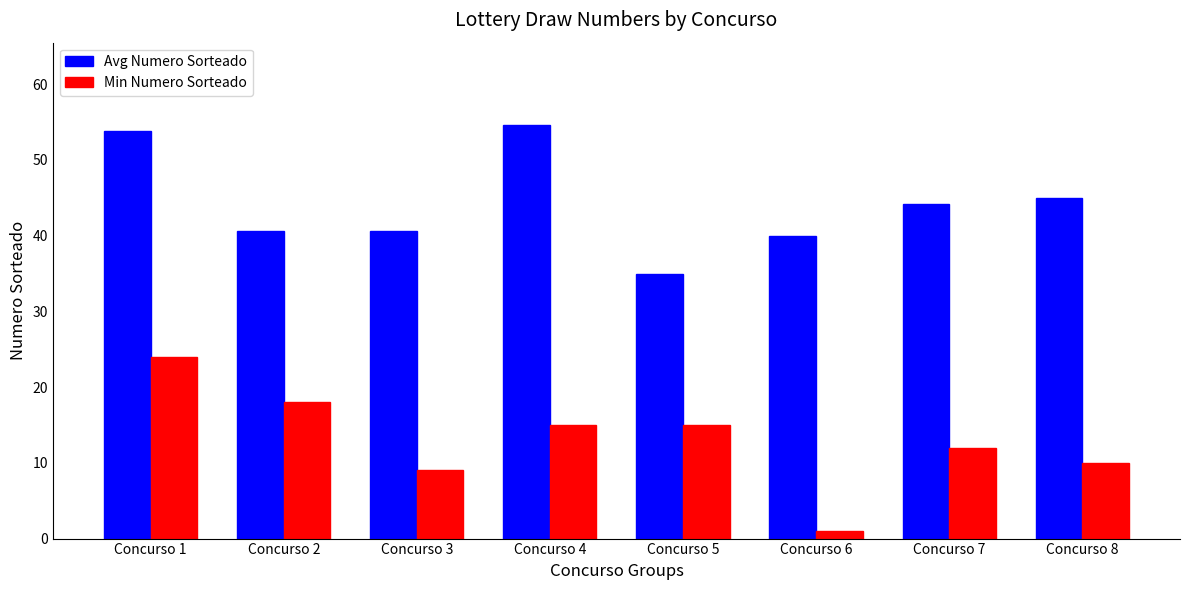

At Concurso 7, list the series in order from largest to smallest.

Avg Numero Sorteado, Min Numero Sorteado